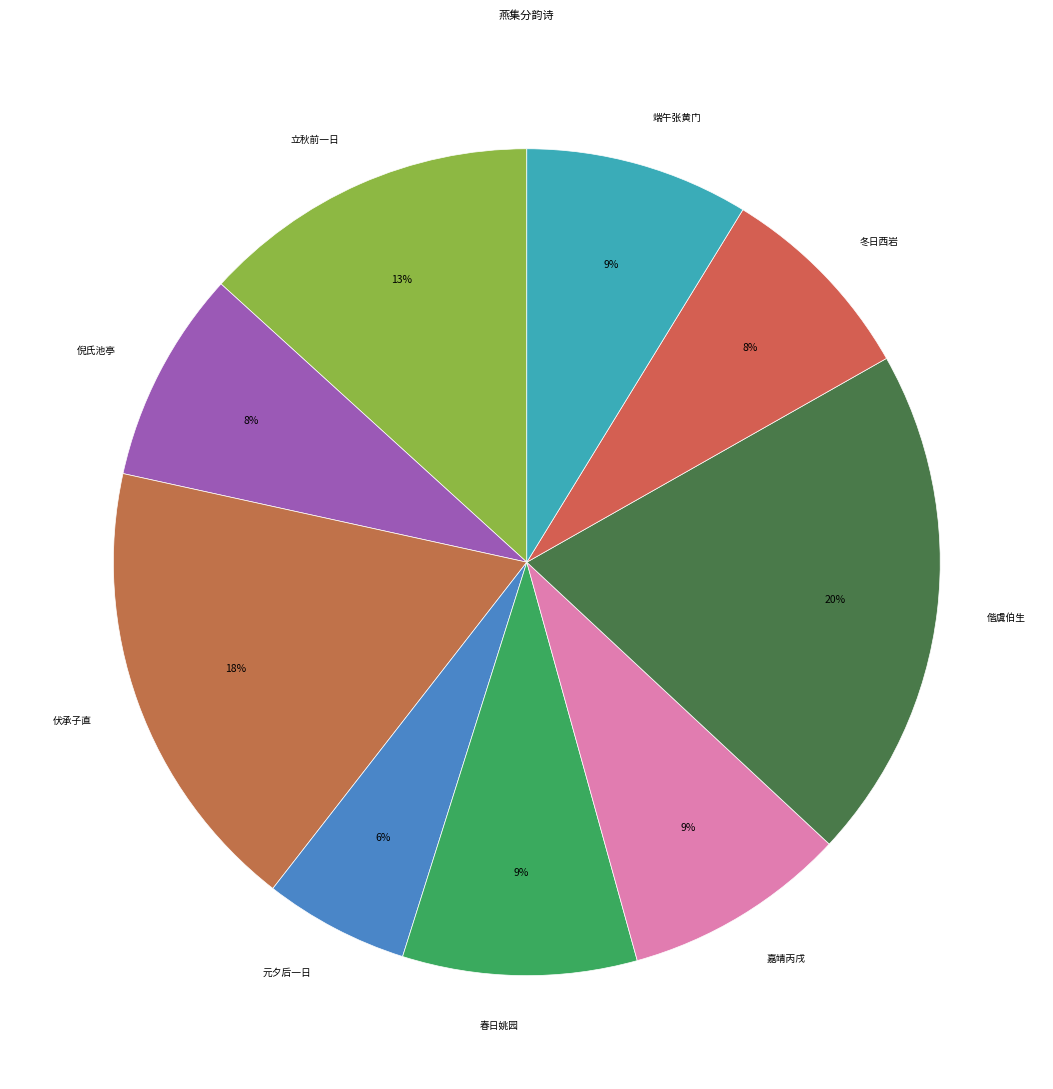

Approximately how many times larger is the value at 端午张黄门 compared to 立秋前一日?

0.7